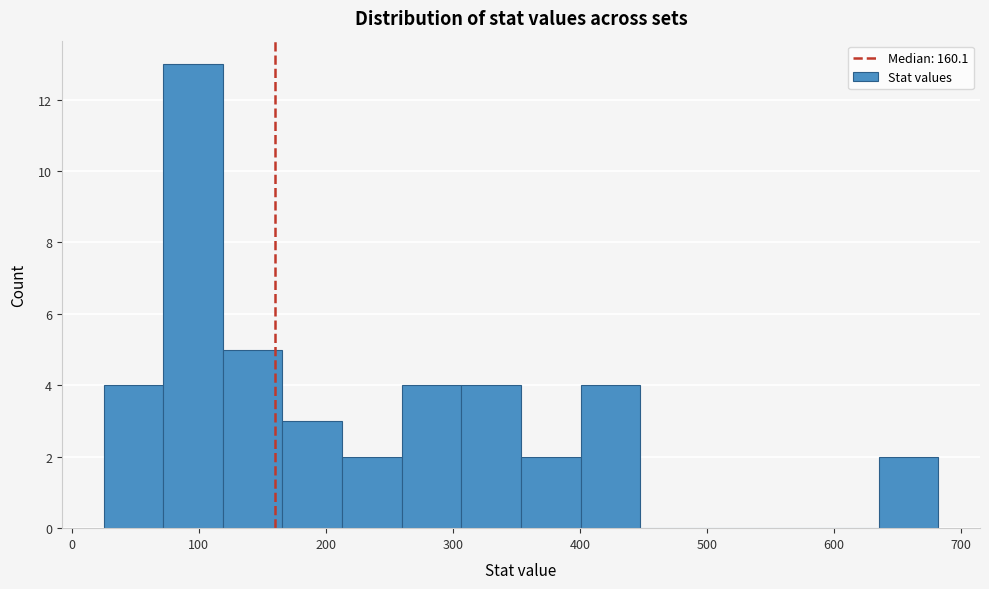

Reading left to right, list every bar in this chart as the range it spans on the x-axis followed by its height. Neither the bar edges nor the heights are printed on the chart, so give them approximately, as read against the axes.

30 to 70: 4
70 to 120: 13
120 to 170: 5
170 to 210: 3
210 to 260: 2
260 to 310: 4
310 to 350: 4
350 to 400: 2
400 to 450: 4
450 to 490: 0
490 to 540: 0
540 to 590: 0
590 to 640: 0
640 to 680: 2